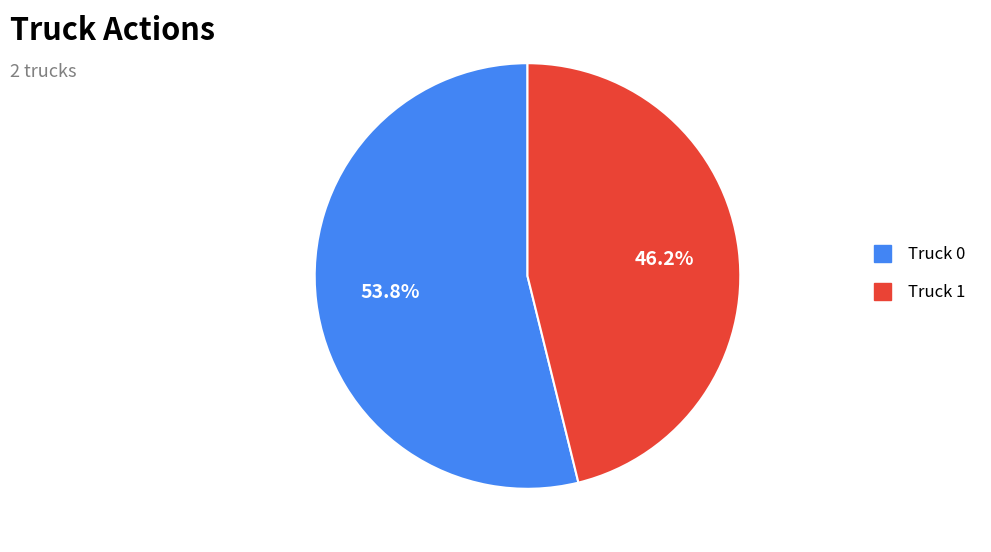

Count the number of slices in the pie.

2